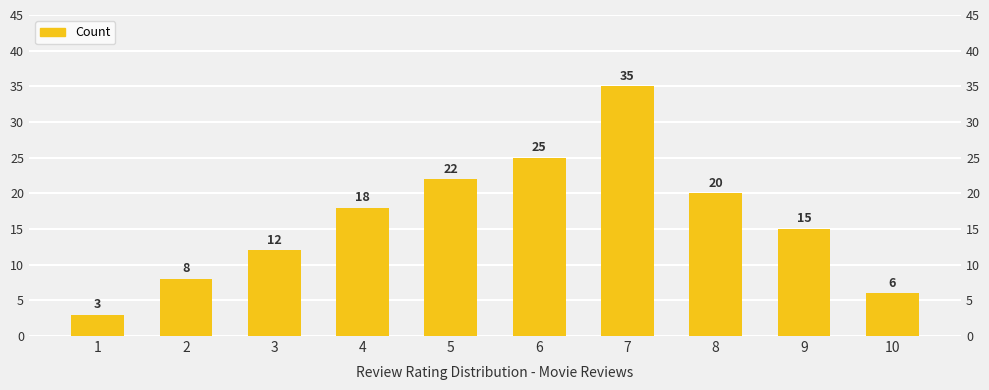

What is the value of the 1st bar from the left?

3